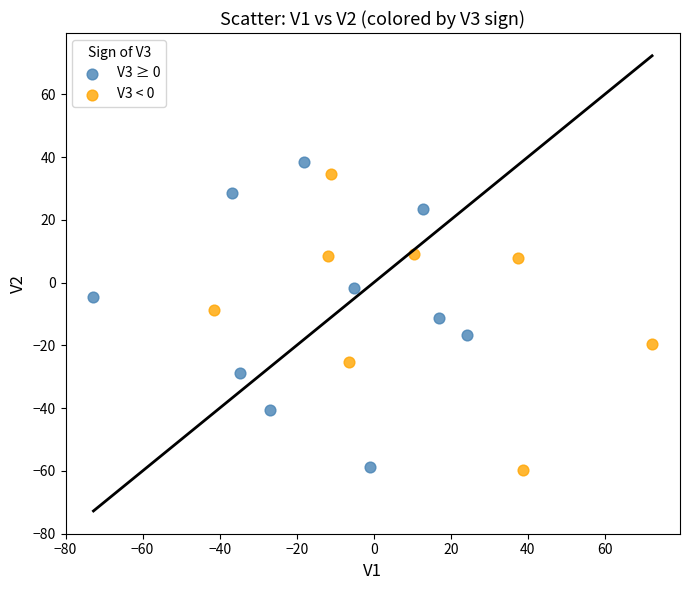

Which series has the widest spread of Y values?

V3 ≥ 0